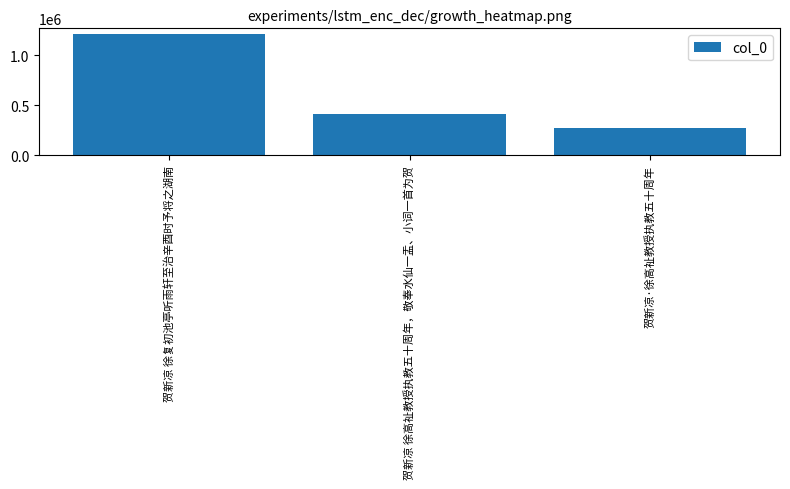

List the labels in order of value, smallest first.

贺新凉·徐高祉教授执教五十周年, 贺新凉 徐高祉教授执教五十周年，敬奉水仙一盂、小词一首为贺, 贺新凉 徐复初池亭听雨轩至治辛酉时予将之湖南